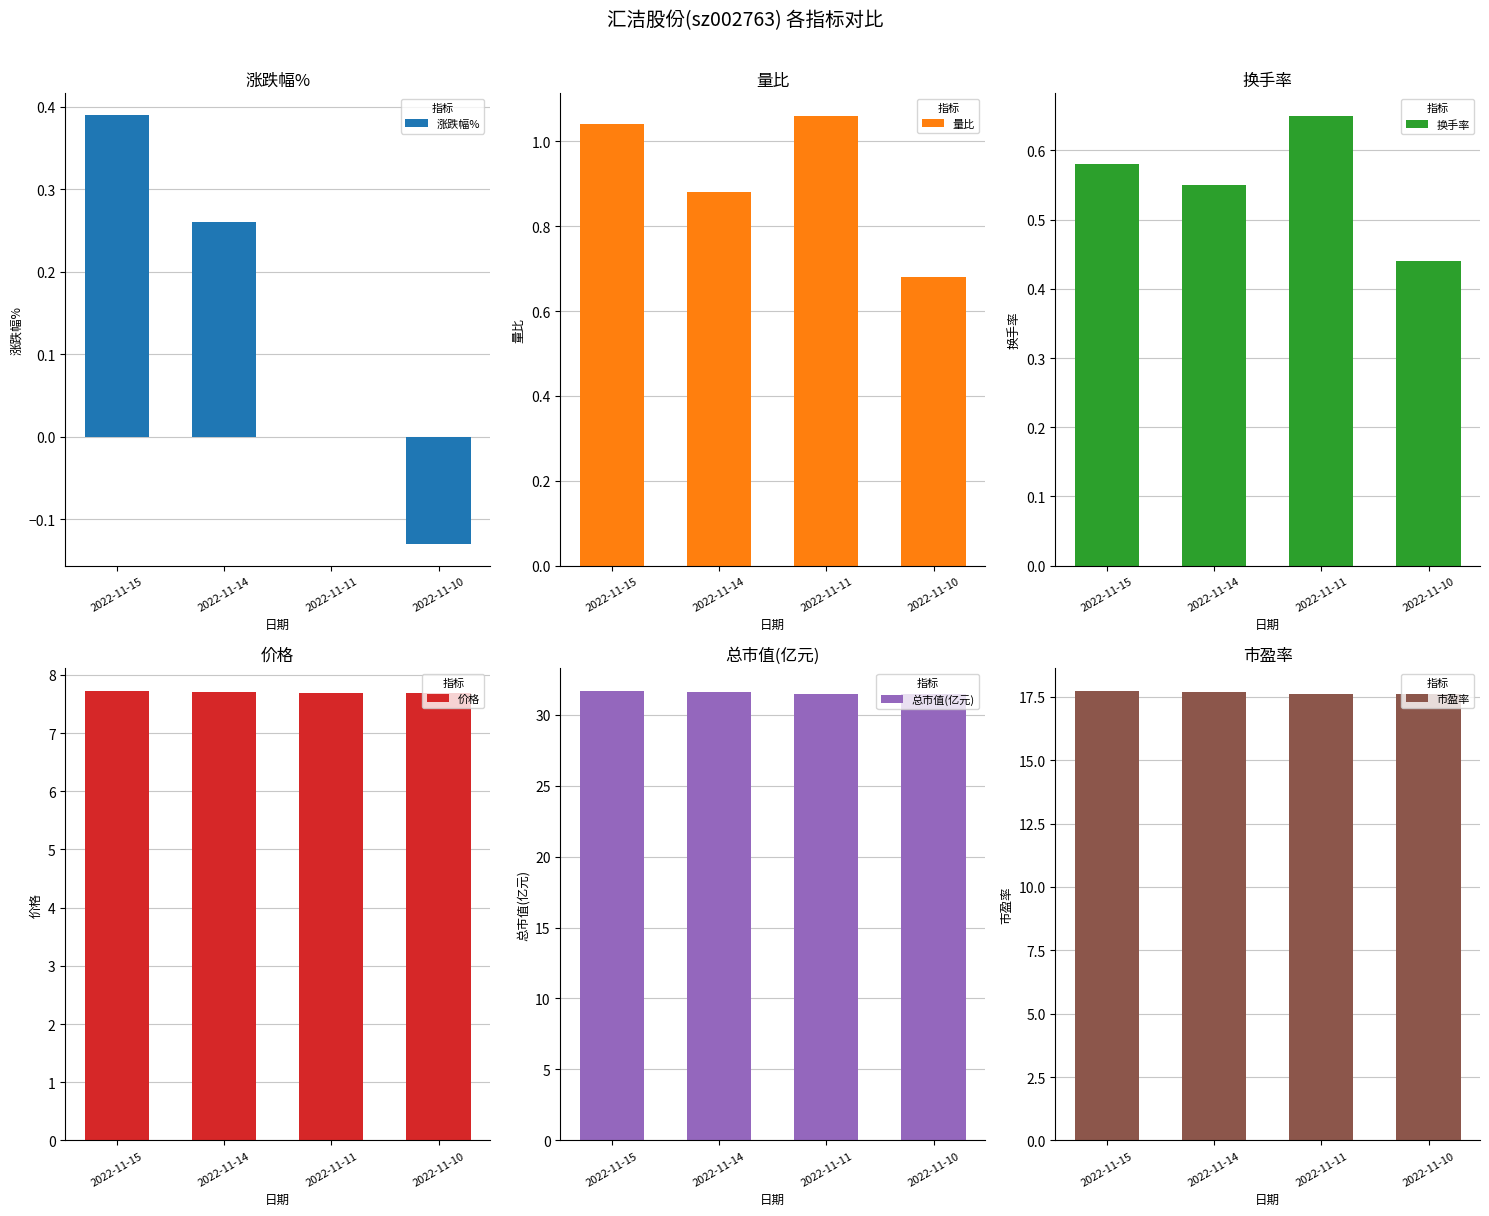

Count the 市盈率 values in the range 17 to 18.

4